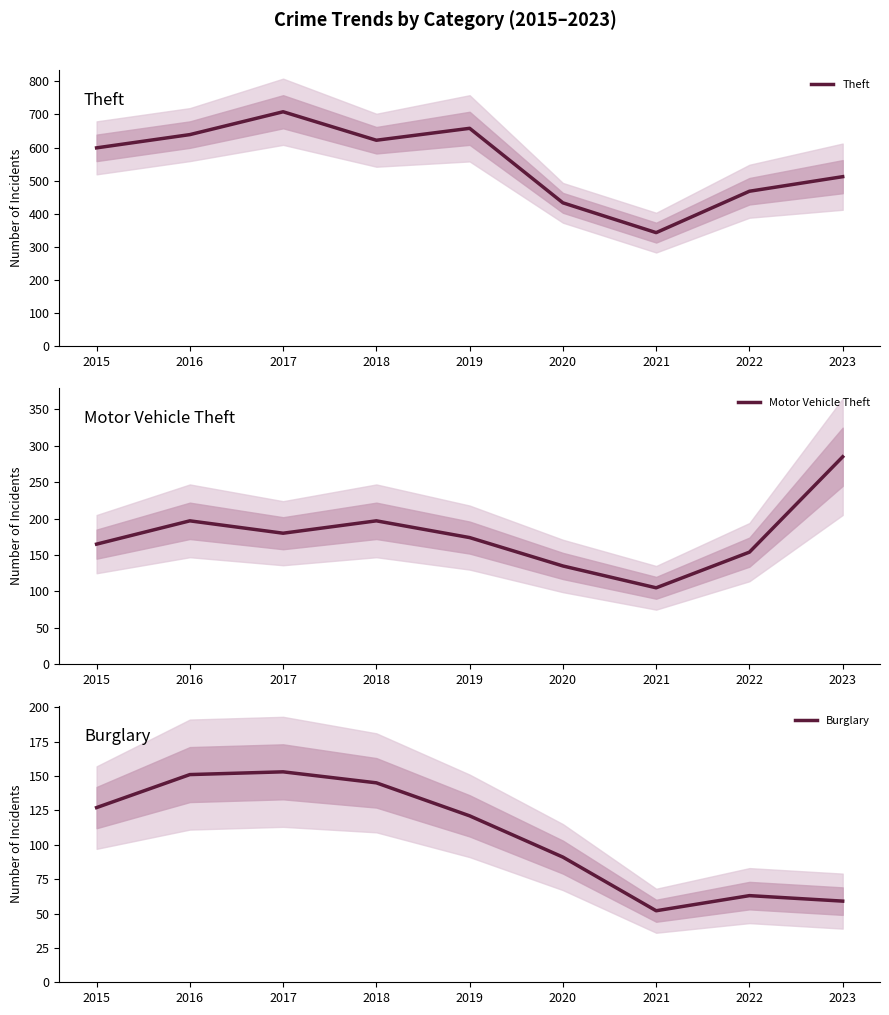

True or false: Burglary and Motor Vehicle Theft intersect in this chart.

False